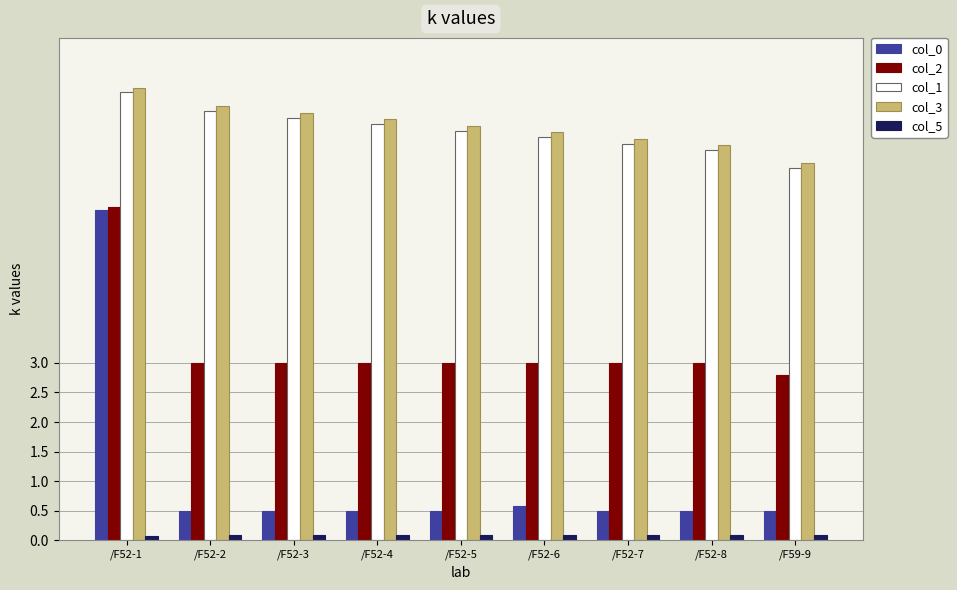

Reading left to right, extract all data points from this chart.

col_0: 5.6	0.5	0.5	0.5	0.5	0.6	0.5	0.5	0.5
col_2: 5.6	3.0	3.0	3.0	3.0	3.0	3.0	3.0	2.8
col_1: 7.6	7.3	7.2	7.0	6.9	6.8	6.7	6.6	6.3
col_3: 7.7	7.3	7.2	7.1	7.0	6.9	6.8	6.7	6.4
col_5: 0.1	0.1	0.1	0.1	0.1	0.1	0.1	0.1	0.1